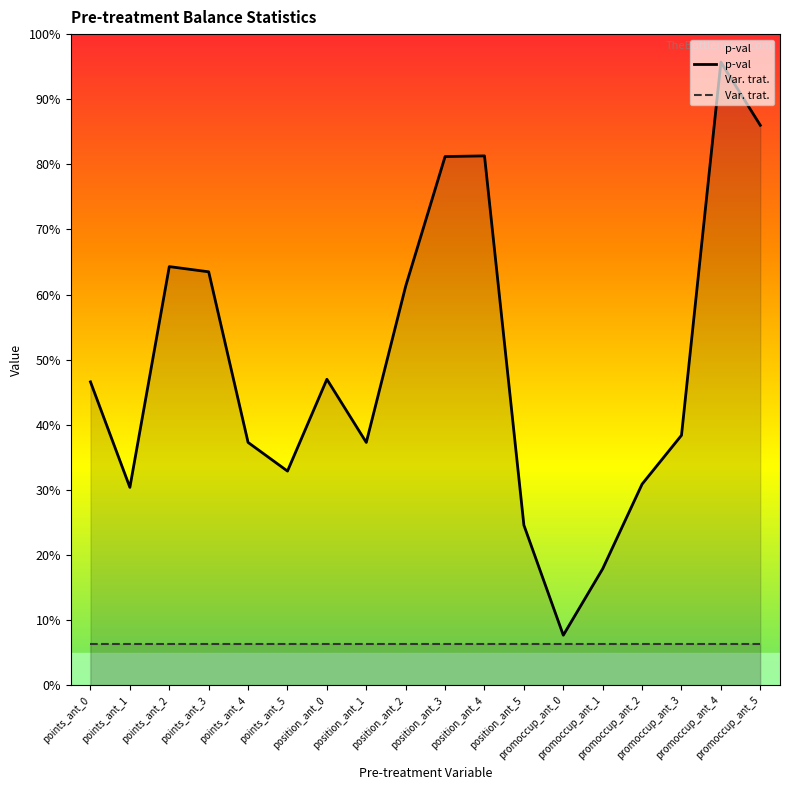

At points_ant_1, list the series in order from smallest to largest.

Var. trat., p-val